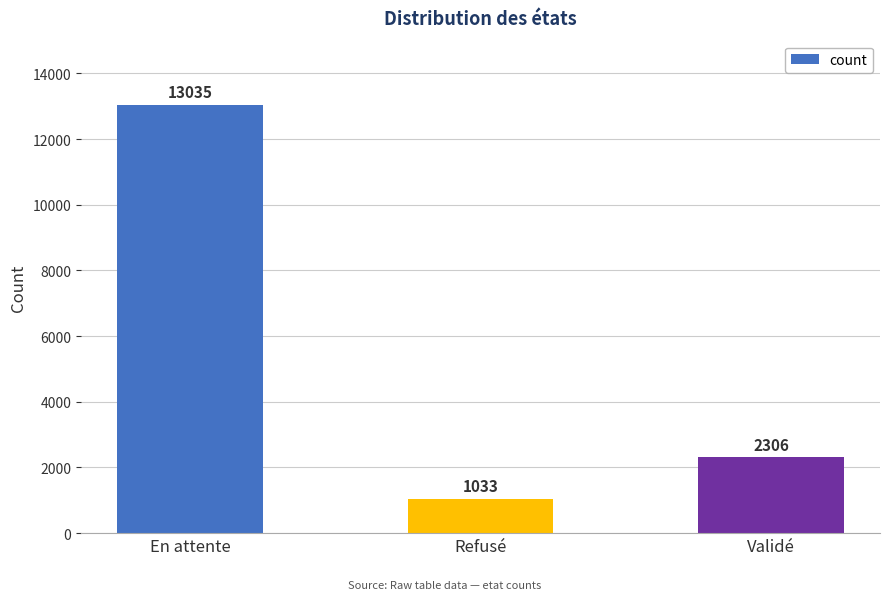

The value at Validé is 2306. True or false?

True